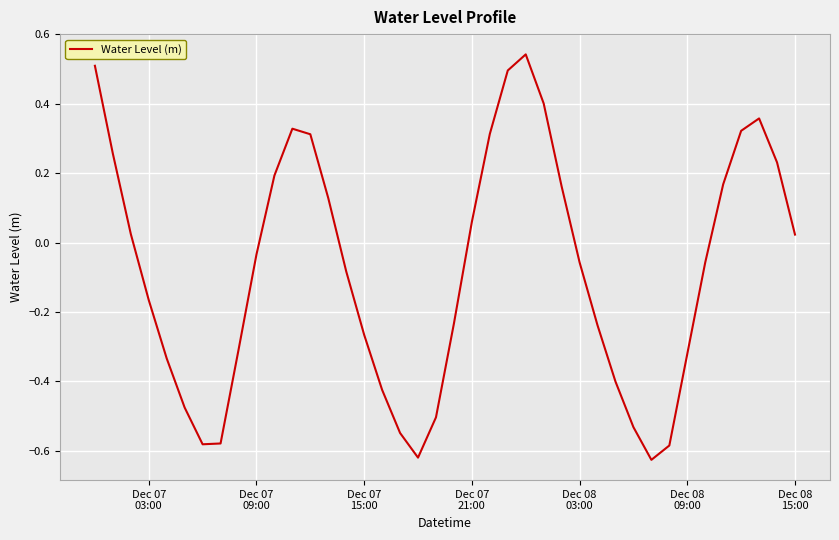

What is the difference between the maximum and minimum values?

1.2